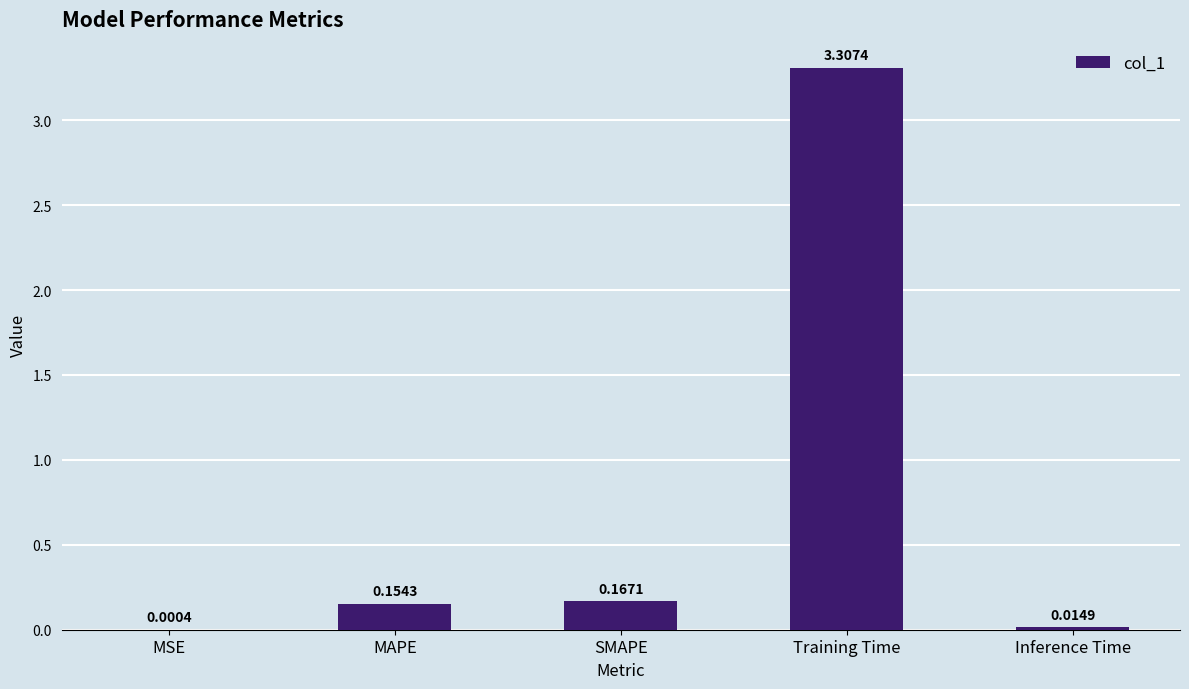

Which category has the highest value across all series?

Training Time